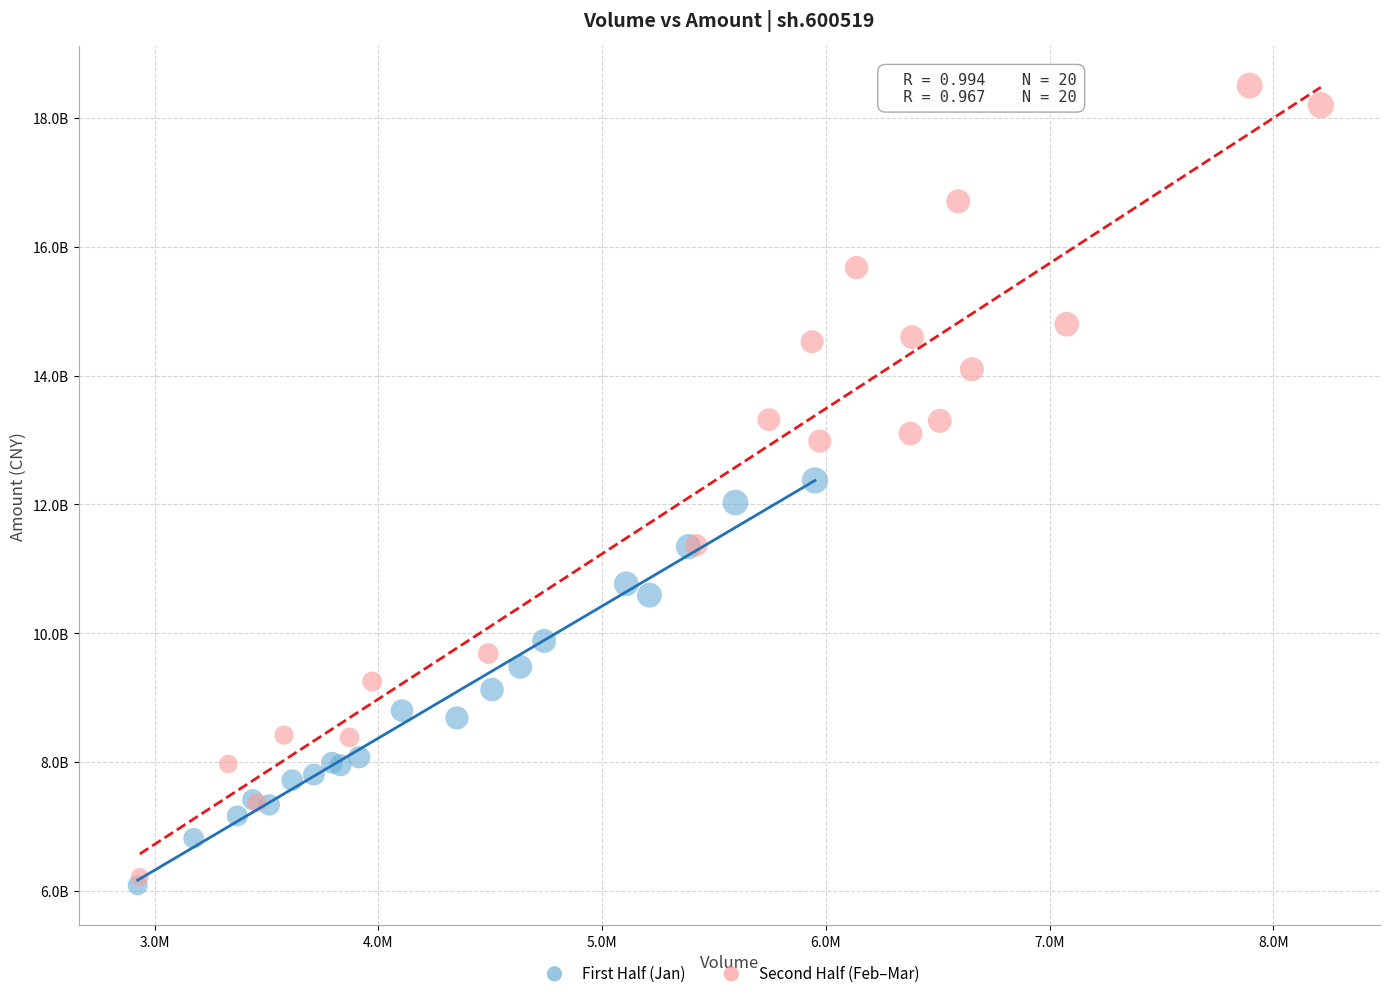

Which series reaches the minimum Y coordinate?

First Half (Jan)